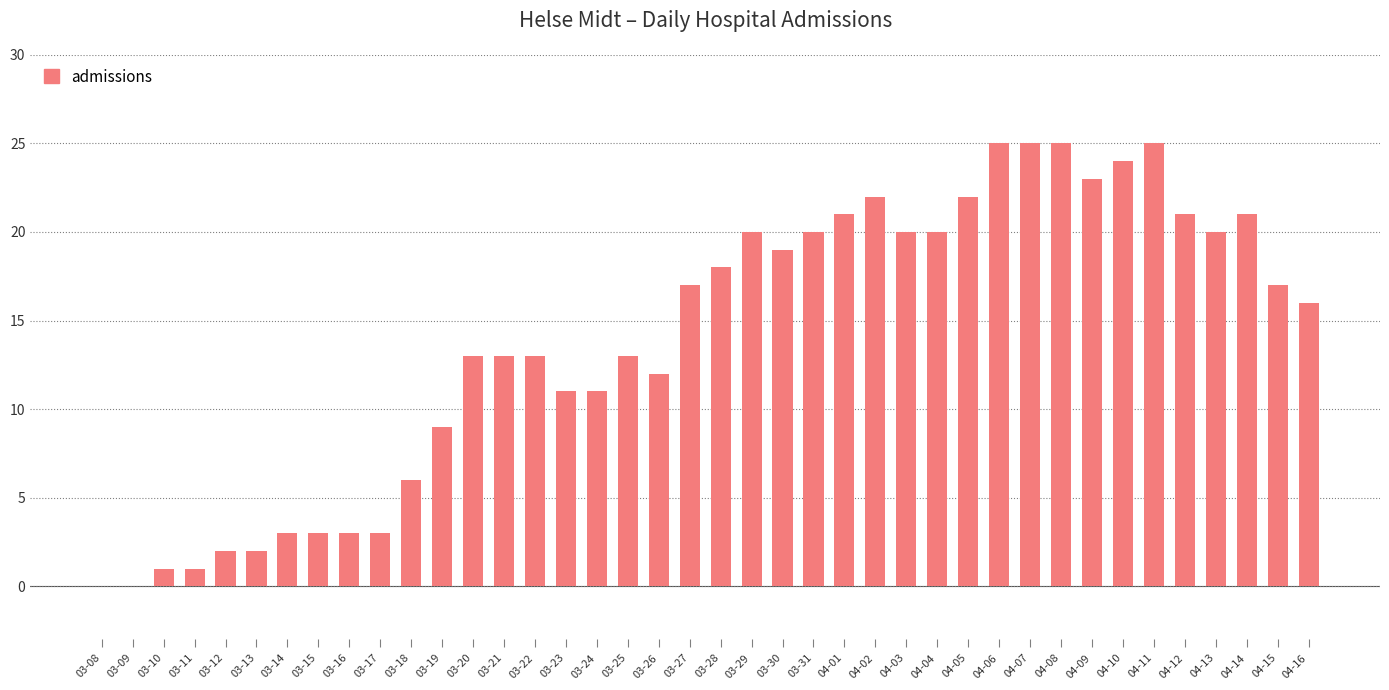

The chart shows a value of 16 at 03-09. True or false?

False